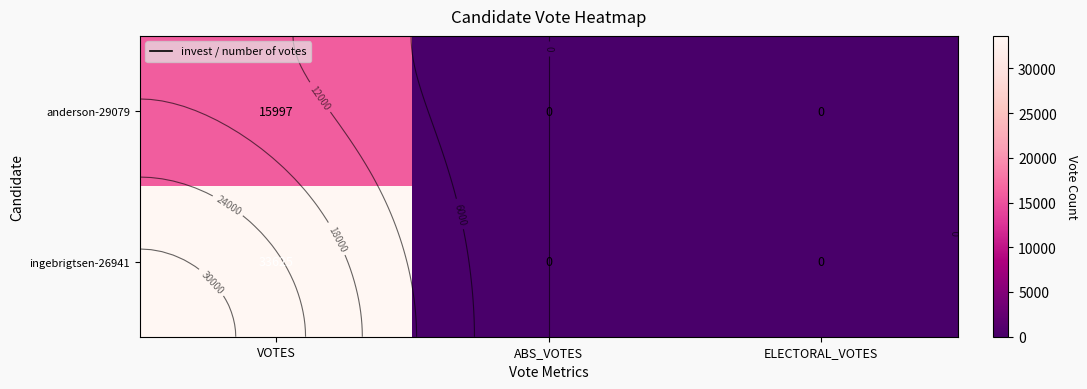

How many positive values does the ingebrigtsen-26941 series have?

1